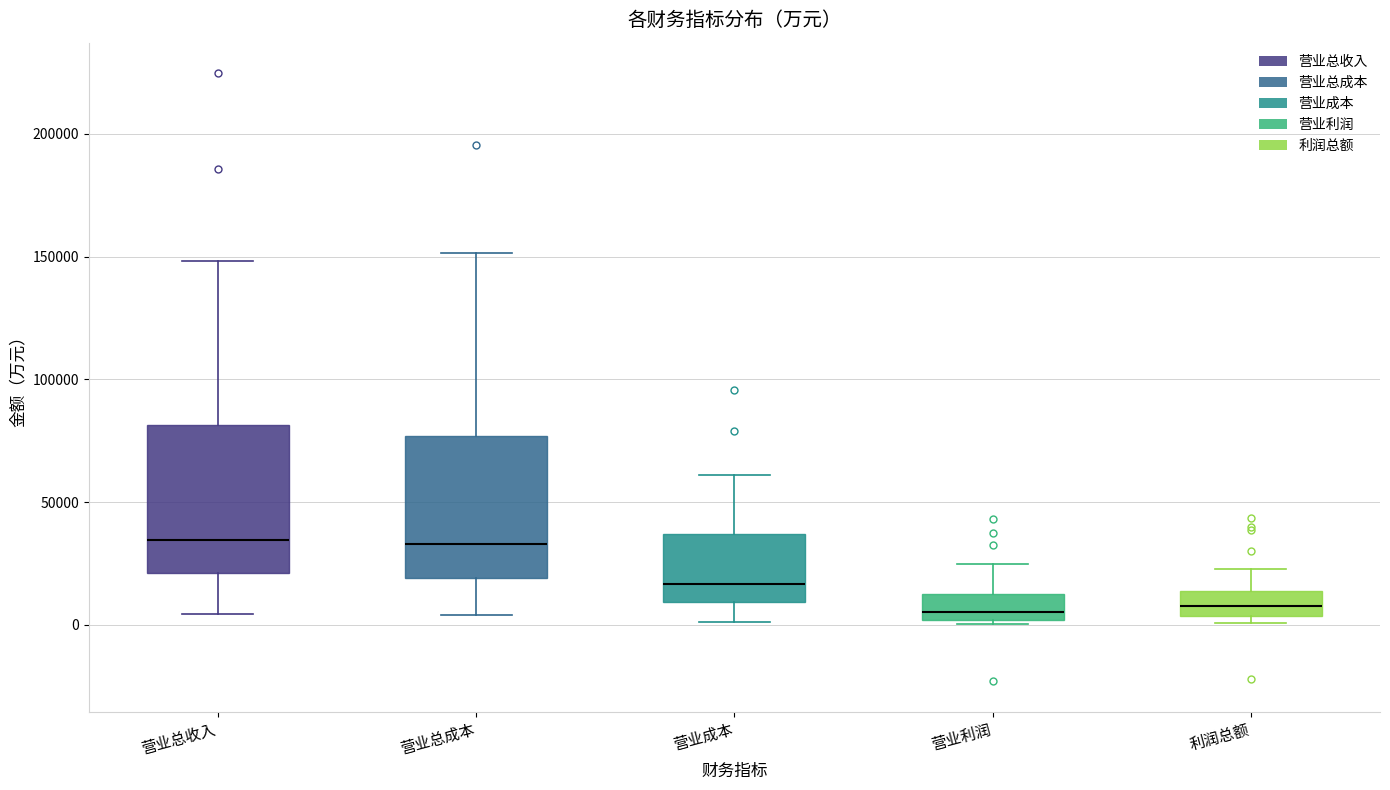

Reading left to right, transcribe this box plot: for each box, give where its median line is, the range the box spans, and where its two whiskers end, as read against the y-axis. The values are not printed on the chart, so give them approximately, as read against the axis.

营业总收入: median 35000, box 20000 to 80000, whiskers 5000 to 150000
营业总成本: median 35000, box 20000 to 75000, whiskers 5000 to 150000
营业成本: median 15000, box 10000 to 35000, whiskers 0 to 60000
营业利润: median 5000, box 0 to 15000, whiskers 0 (just below the box's lower edge) to 25000
利润总额: median 10000, box 5000 to 15000, whiskers 0 to 25000